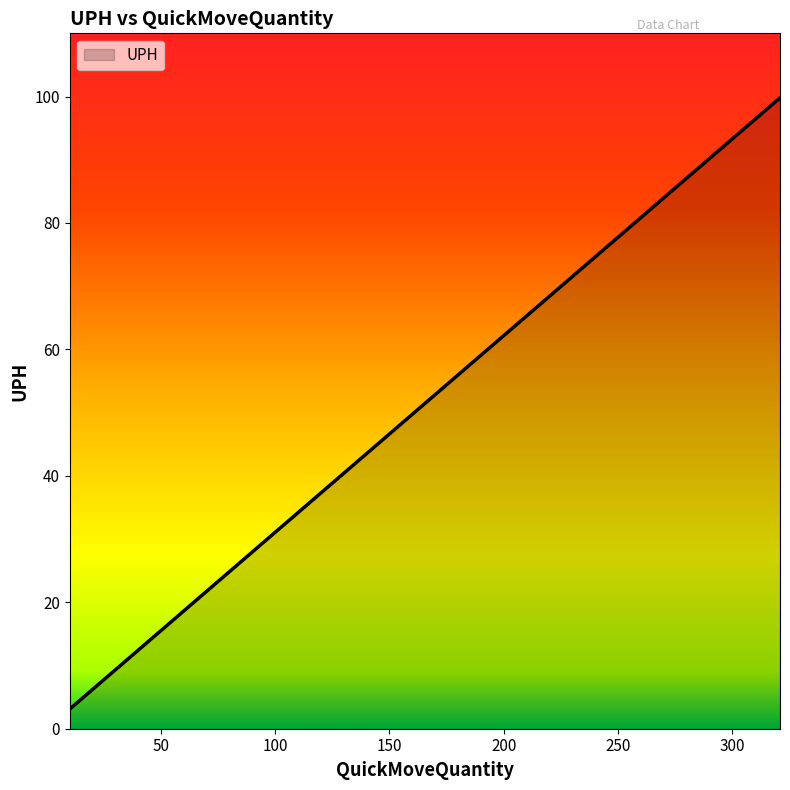

What is the difference between the maximum and minimum values?

96.7